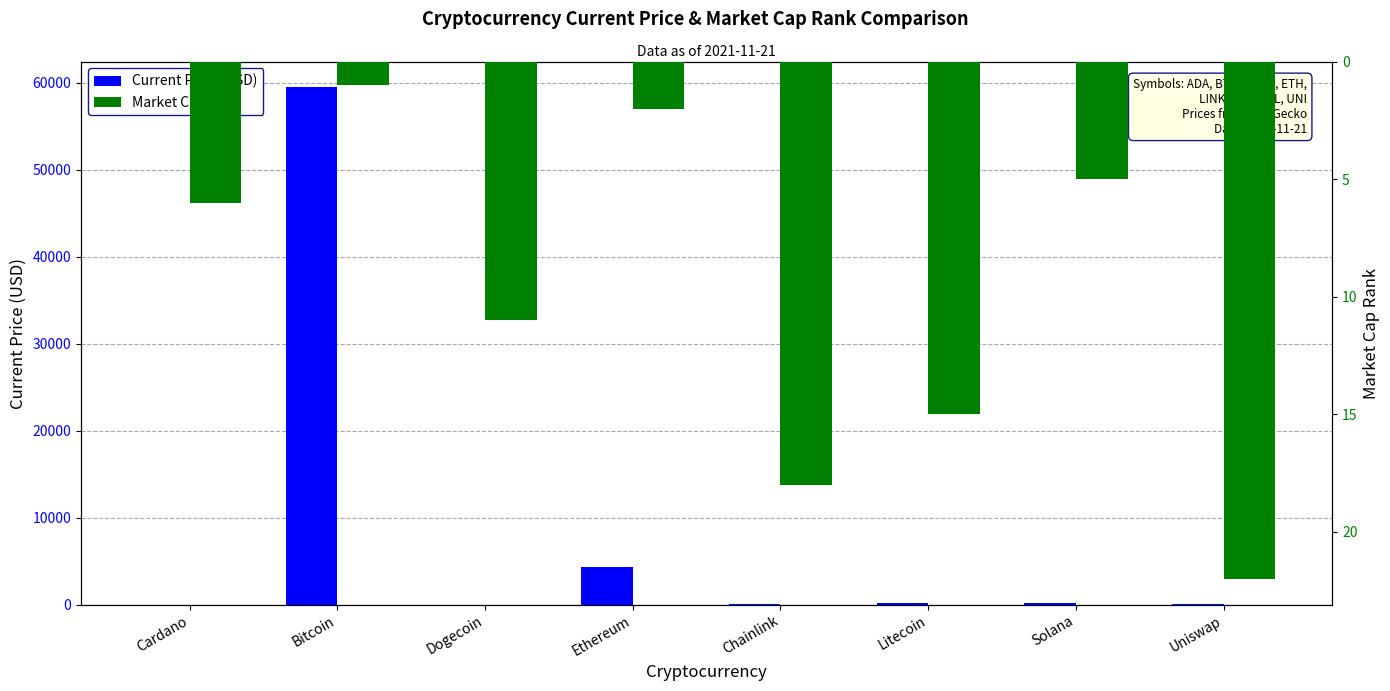

Which series has the widest spread of values?

Current Price (USD)